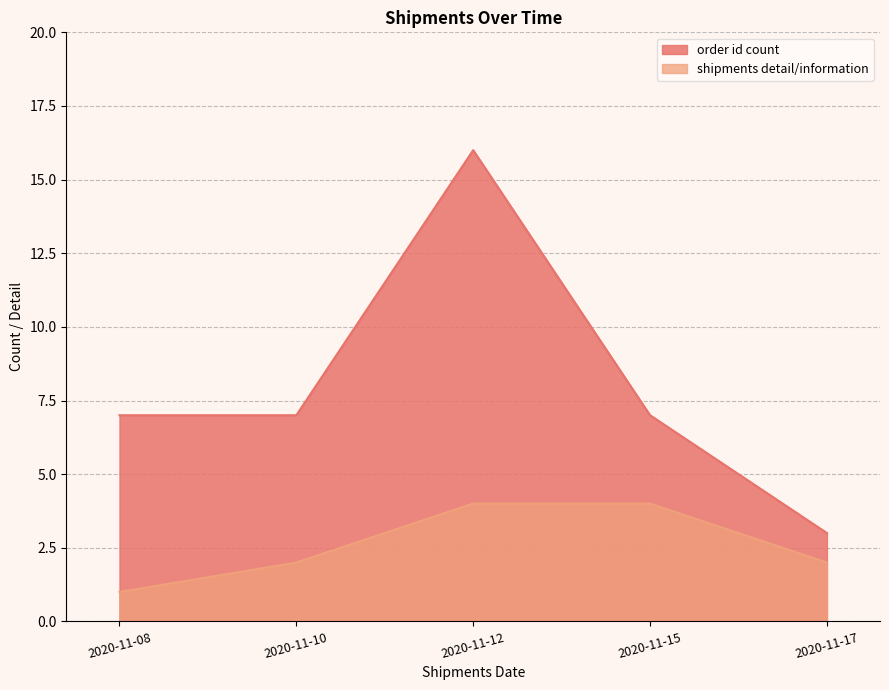

Reading left to right, list all the values displayed in this chart.

order id count: 2020-11-08=7	2020-11-10=7	2020-11-12=16	2020-11-15=7	2020-11-17=3
shipments detail/information: 2020-11-08=1	2020-11-10=2	2020-11-12=4	2020-11-15=4	2020-11-17=2